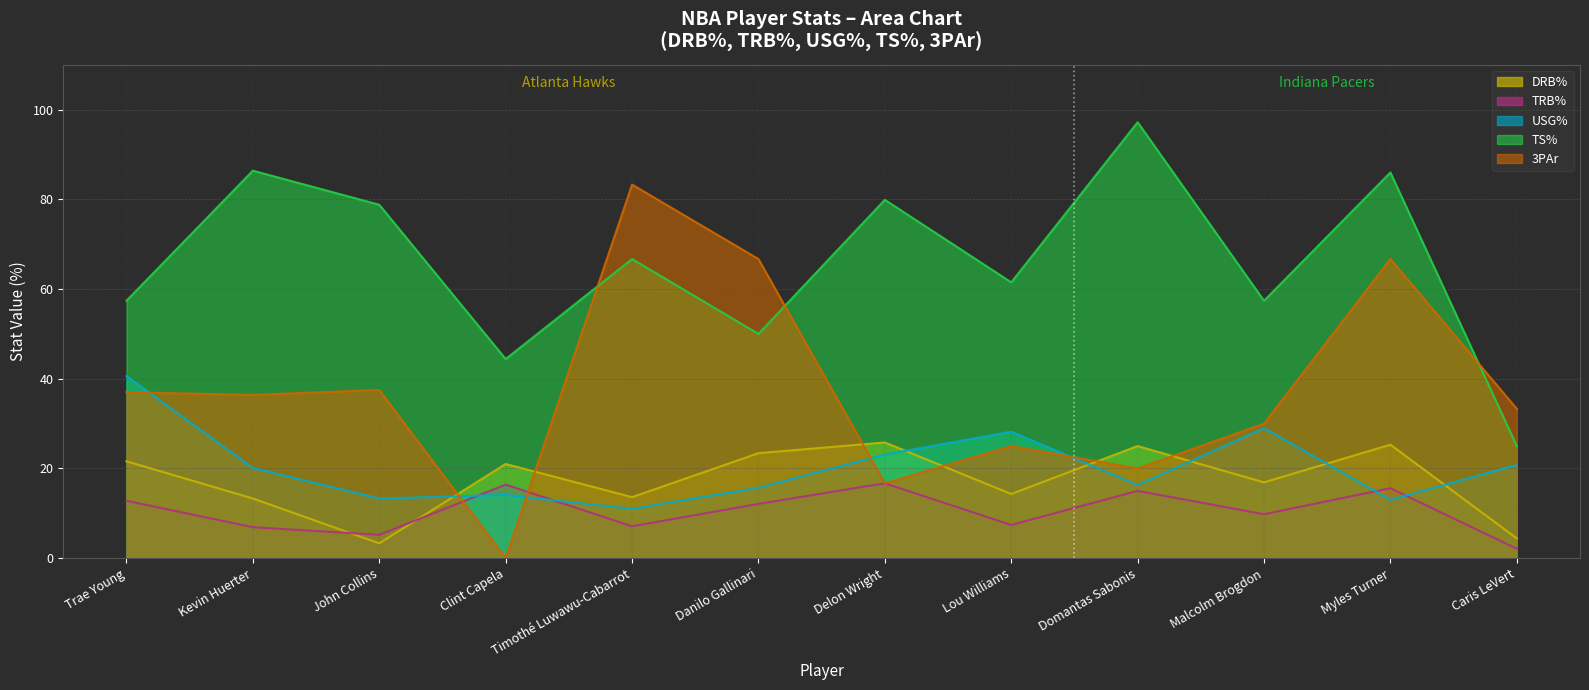

Reading left to right, transcribe all the data shown in this chart.

DRB%: 21.6	13.3	3.3	21.0	13.6	23.4	25.8	14.3	25.0	16.9	25.3	4.4
TRB%: 12.8	6.9	5.2	16.4	7.1	12.1	16.7	7.4	15.0	9.8	15.6	2.1
USG%: 40.6	20.1	13.3	14.1	11.0	15.7	23.1	28.2	16.3	29.0	13.0	20.8
TS%: 57.4	86.4	78.8	44.4	66.7	50.0	79.9	61.5	97.2	57.4	86.0	25.0
3PAr: 37.0	36.4	37.5	0.0	83.3	66.7	16.7	25.0	20.0	30.0	66.7	33.3